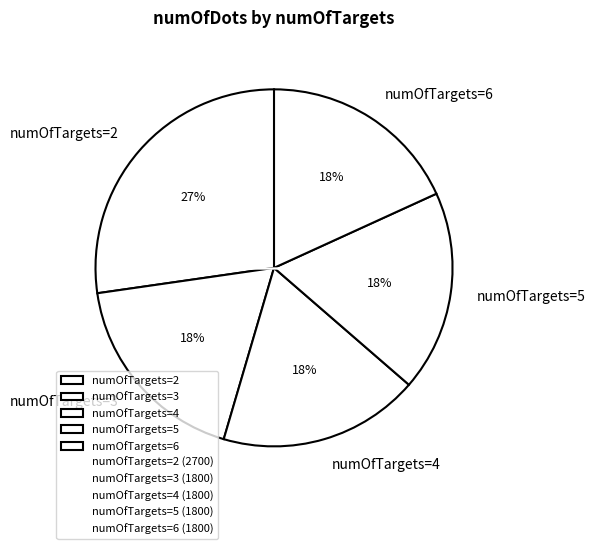

Which slice is the largest?

numOfTargets=2